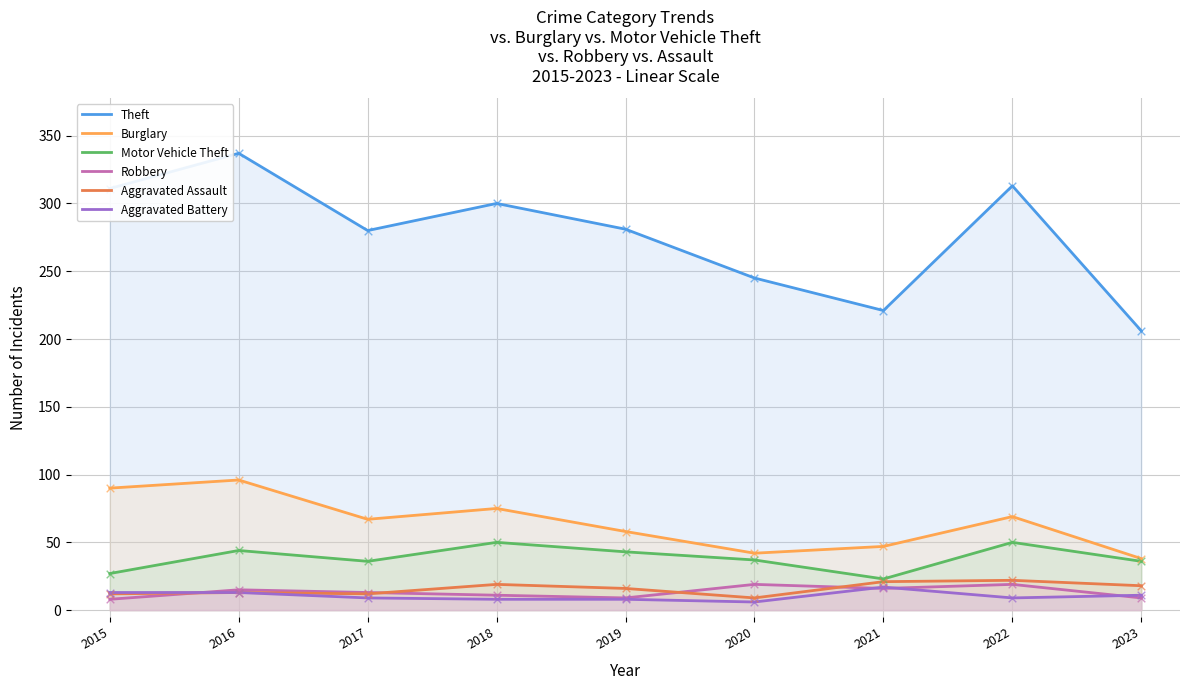

Which series contains the highest Y value?

Theft